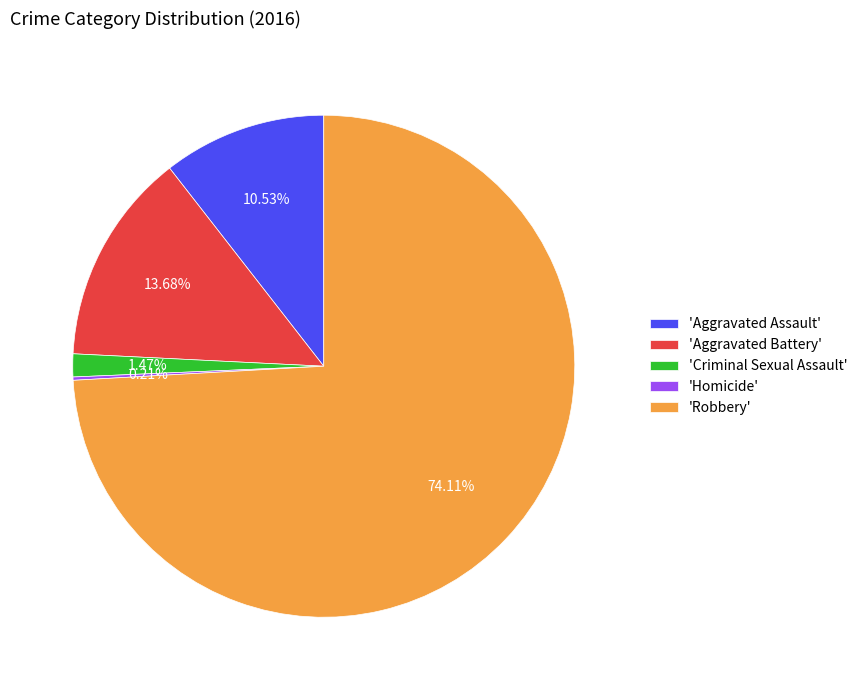

Is there any slice that represents more than half of the pie?

Yes